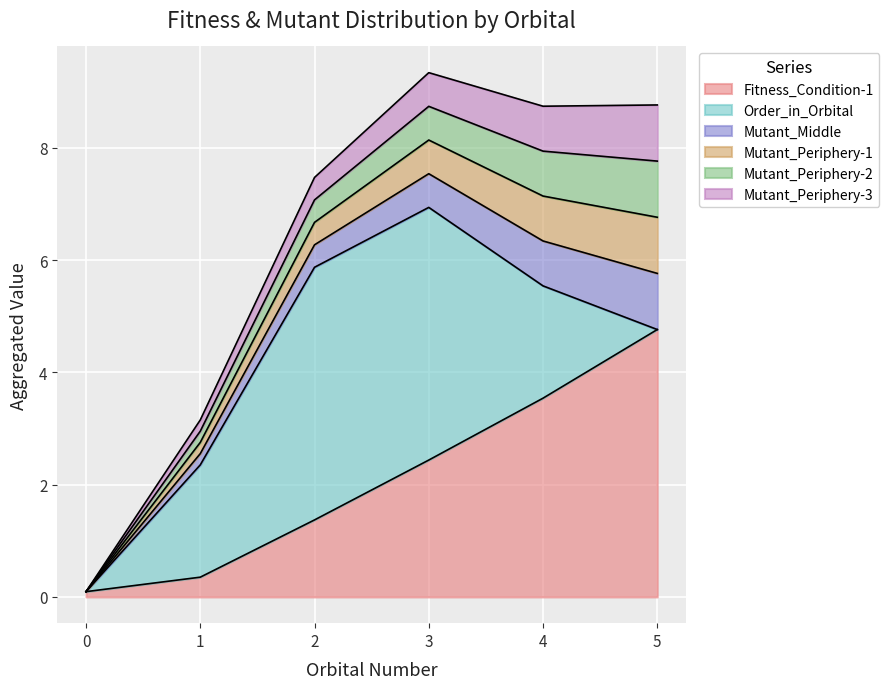

What are all the series names shown in the legend?

Fitness_Condition-1, Order_in_Orbital, Mutant_Middle, Mutant_Periphery-1, Mutant_Periphery-2, Mutant_Periphery-3